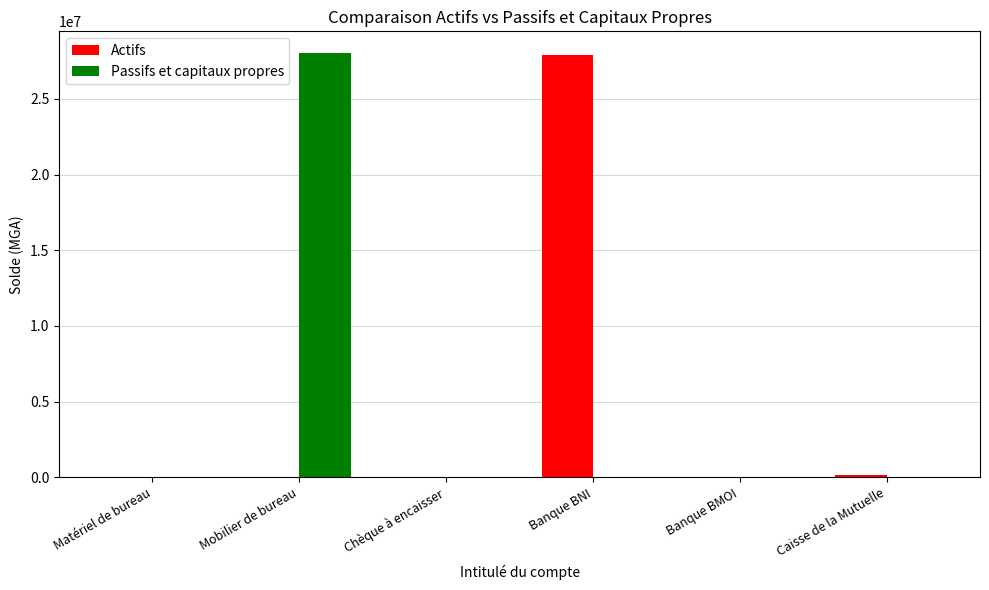

Which category has the highest value in the Passifs et capitaux propres series?

Mobilier de bureau